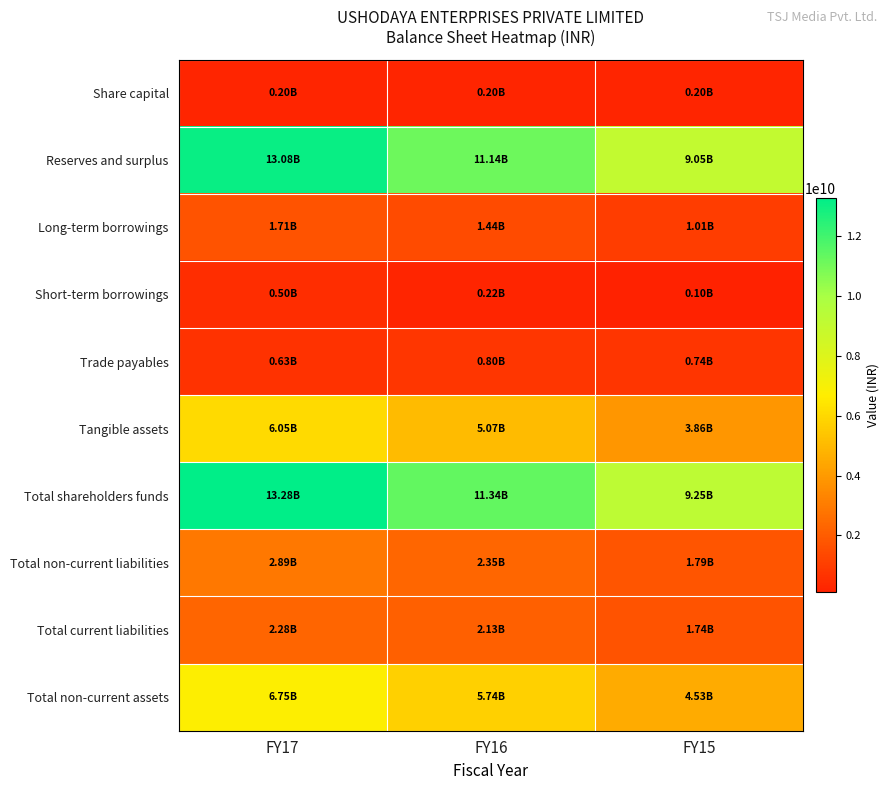

Reading left to right, transcribe all the data shown in this chart.

Share capital: FY17=202048000	FY16=202048000	FY15=202048000
Reserves and surplus: FY17=13081458000	FY16=11137576000	FY15=9046310000
Long-term borrowings: FY17=1708811000	FY16=1442544000	FY15=1014832000
Short-term borrowings: FY17=502988000	FY16=221101000	FY15=96159000
Trade payables: FY17=631748000	FY16=797136000	FY15=738027000
Tangible assets: FY17=6050241000	FY16=5074141000	FY15=3857713000
Total shareholders funds: FY17=13283506000	FY16=11339624000	FY15=9248358000
Total non-current liabilities: FY17=2891003000	FY16=2350252000	FY15=1788388000
Total current liabilities: FY17=2282275000	FY16=2134762000	FY15=1737880000
Total non-current assets: FY17=6747121000	FY16=5740154000	FY15=4530462000